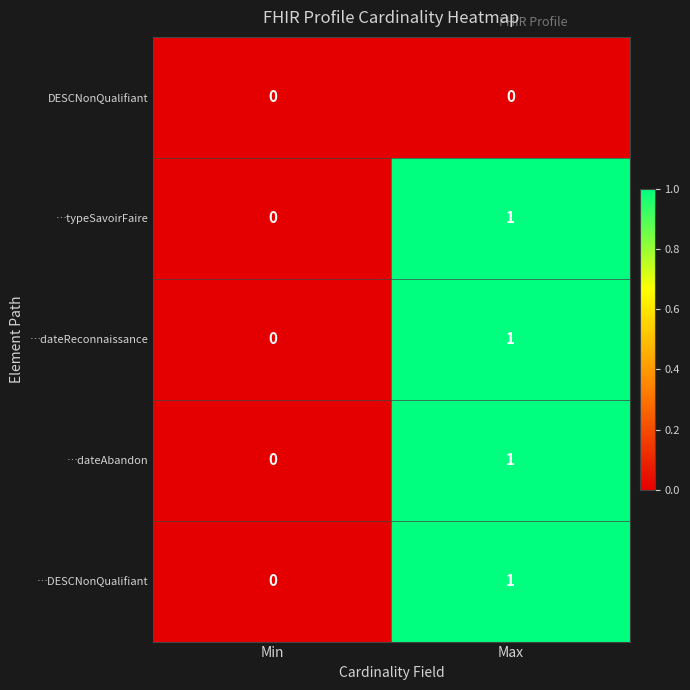

How many data points does each series have?

2